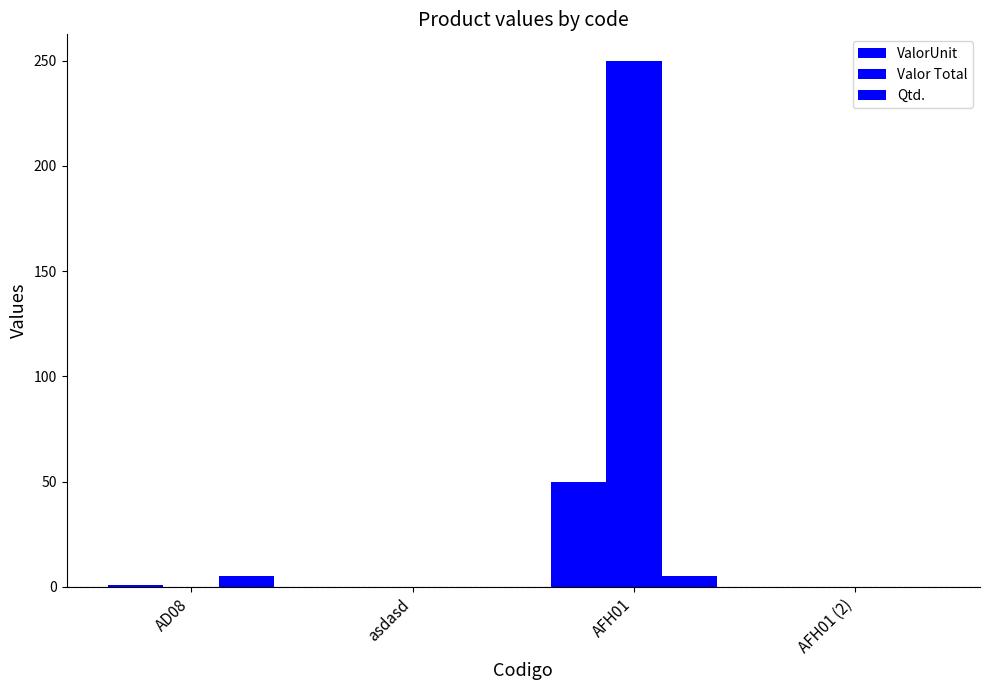

Is it true that ValorUnit equals 85 at AFH01?

False